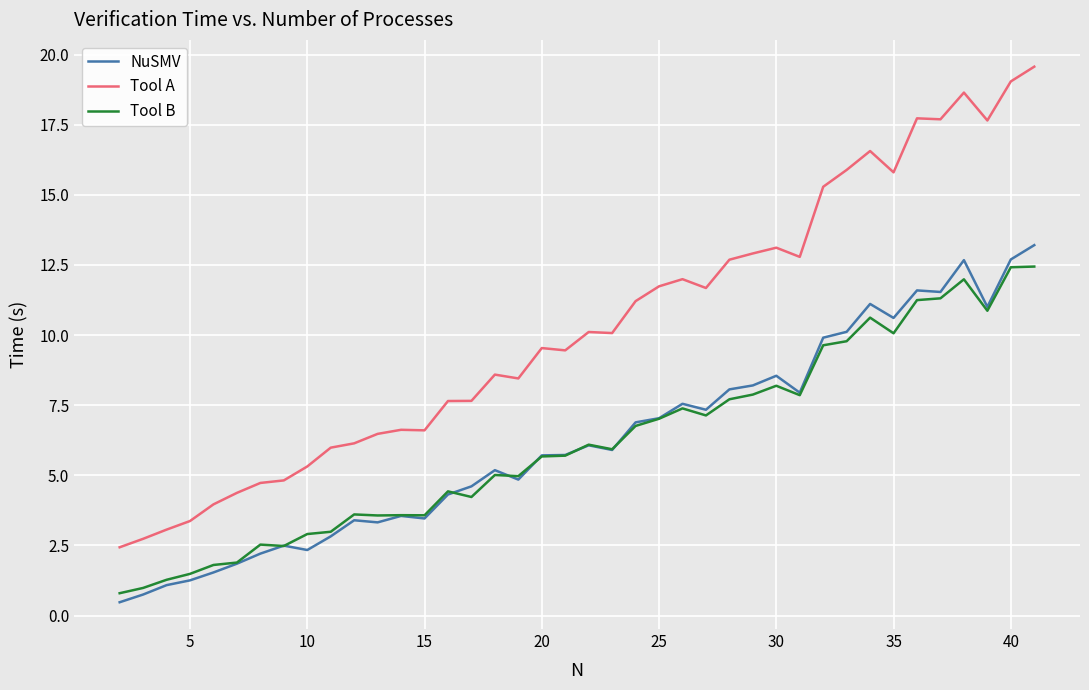

True or false: NuSMV and Tool A intersect in this chart.

False